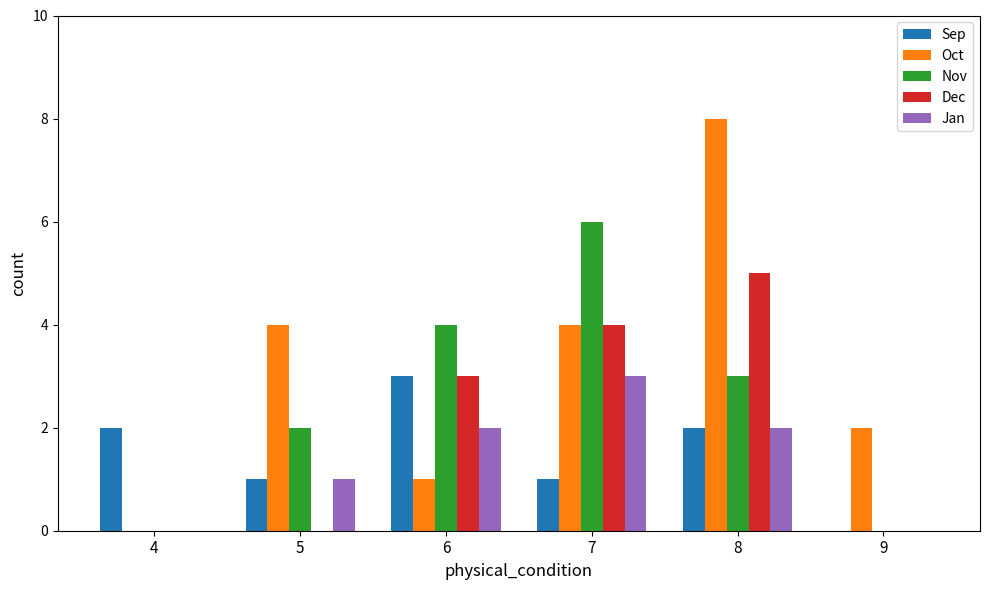

Reading left to right, extract all data points from this chart.

Sep: 4=2	5=1	6=3	7=1	8=2	9=0
Oct: 4=0	5=4	6=1	7=4	8=8	9=2
Nov: 4=0	5=2	6=4	7=6	8=3	9=0
Dec: 4=0	5=0	6=3	7=4	8=5	9=0
Jan: 4=0	5=1	6=2	7=3	8=2	9=0